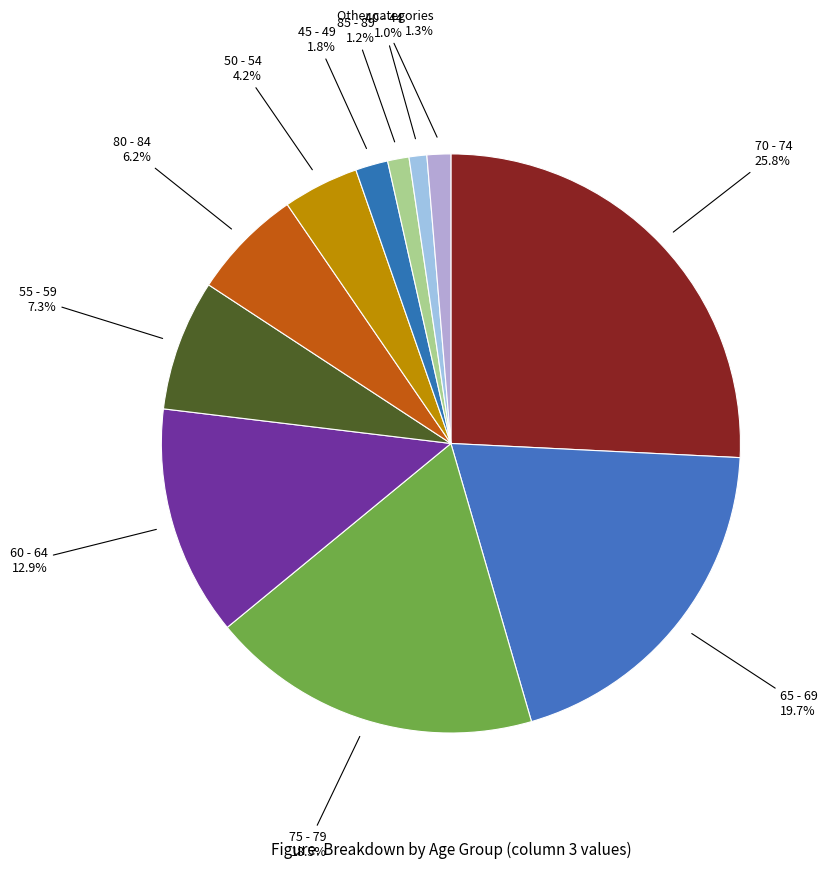

To the nearest percent, what is the average slice percentage?

9%